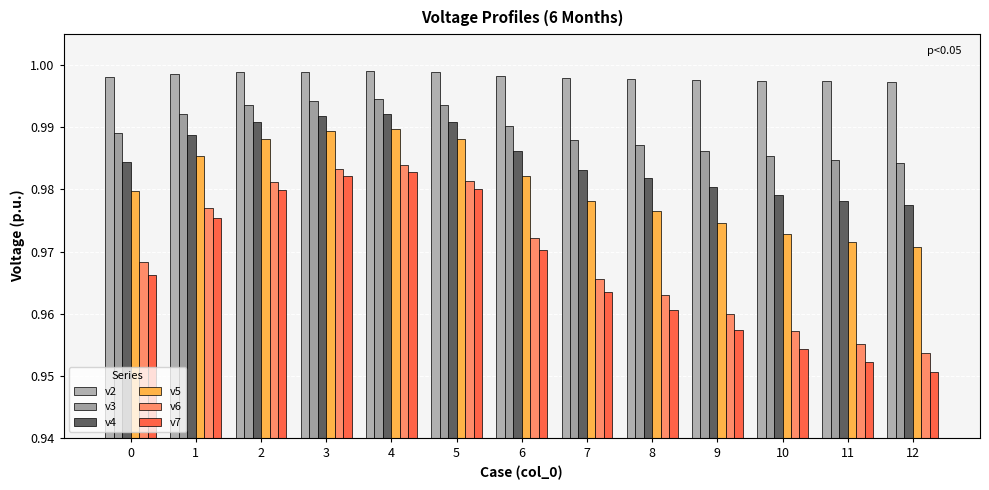

Reading right to left, list all the values displayed in this chart.

v2: 1.0	1.0	1.0	1.0	1.0	1.0	1.0	1.0	1.0	1.0	1.0	1.0	1.0
v3: 1.0	1.0	1.0	1.0	1.0	1.0	1.0	1.0	1.0	1.0	1.0	1.0	1.0
v4: 1.0	1.0	1.0	1.0	1.0	1.0	1.0	1.0	1.0	1.0	1.0	1.0	1.0
v5: 1.0	1.0	1.0	1.0	1.0	1.0	1.0	1.0	1.0	1.0	1.0	1.0	1.0
v6: 1.0	1.0	1.0	1.0	1.0	1.0	1.0	1.0	1.0	1.0	1.0	1.0	1.0
v7: 1.0	1.0	1.0	1.0	1.0	1.0	1.0	1.0	1.0	1.0	1.0	1.0	1.0